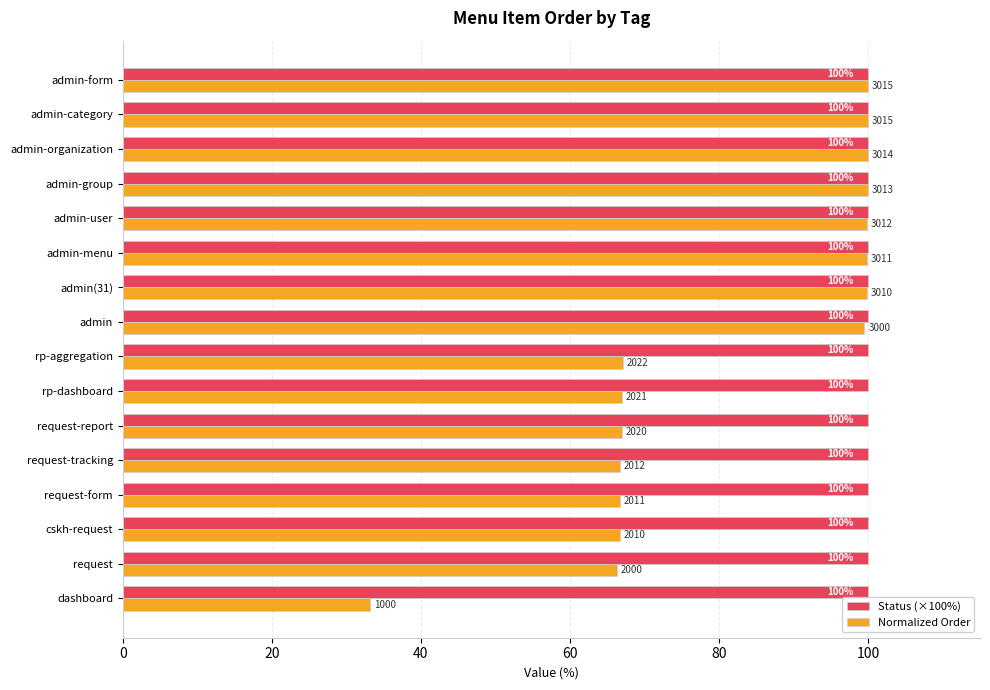

Is it true that Normalized Order equals 13.6 at rp-aggregation?

False